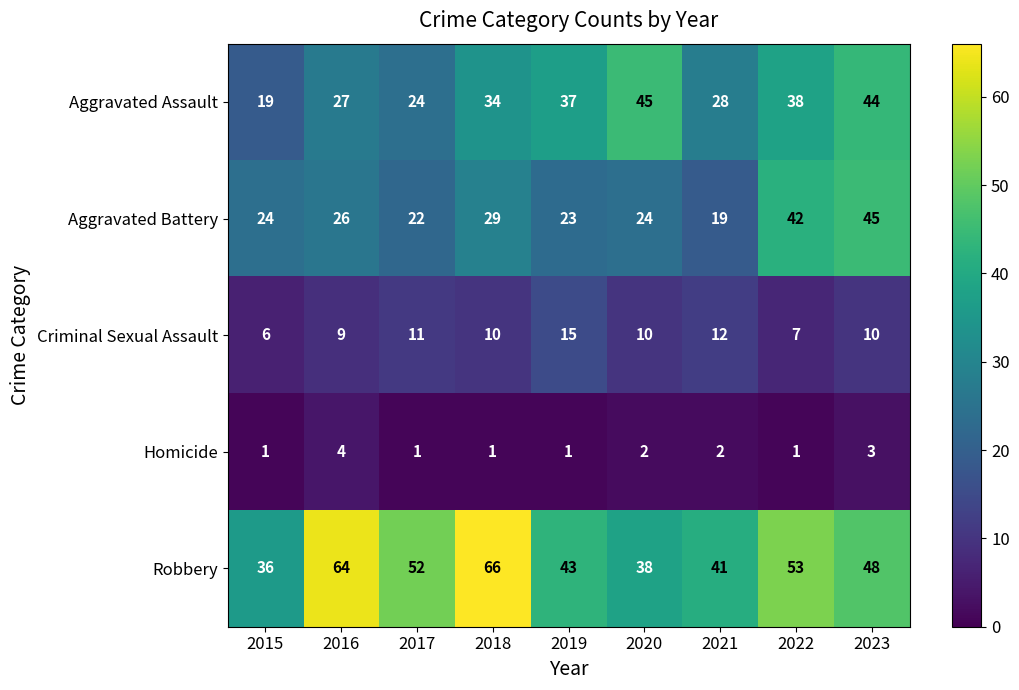

What is the total value across all series at 2020?

119